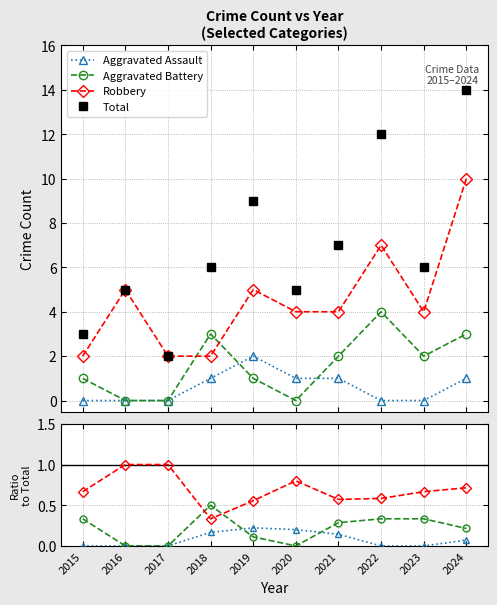

Is it true that Aggravated Assault equals 0.0 at 2022?

True